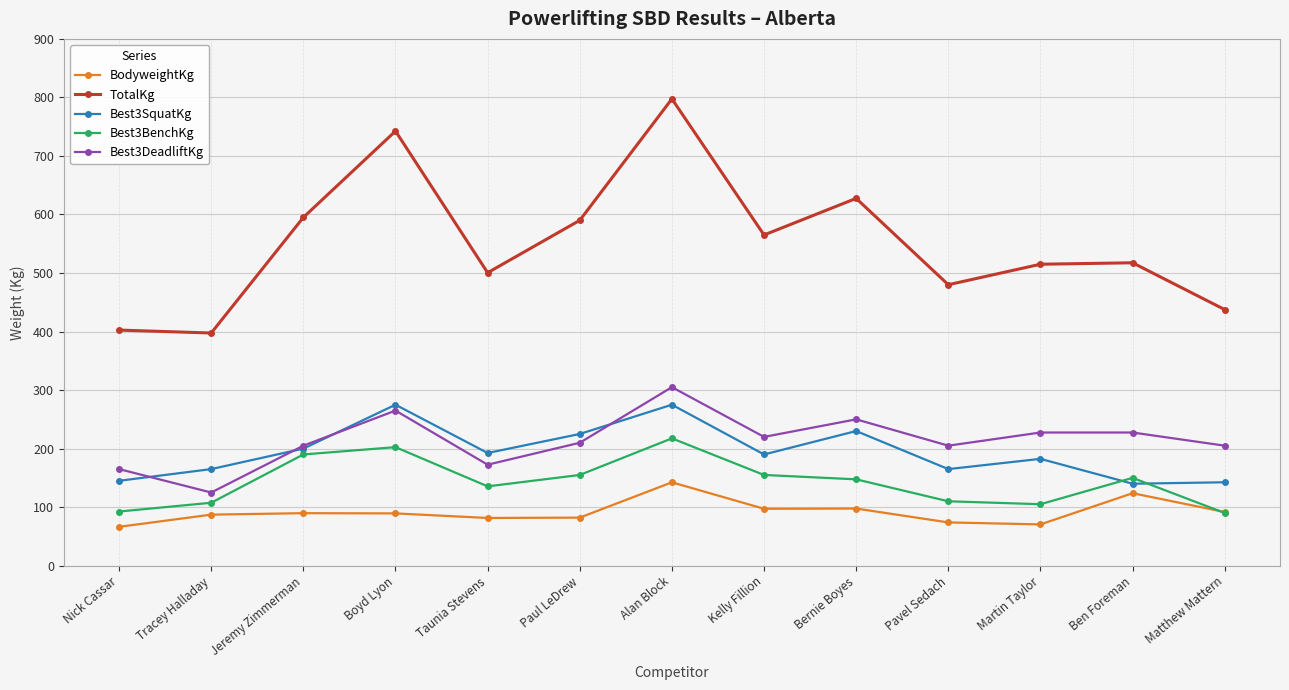

Between Jeremy Zimmerman and Alan Block, which series saw the biggest shift?

TotalKg